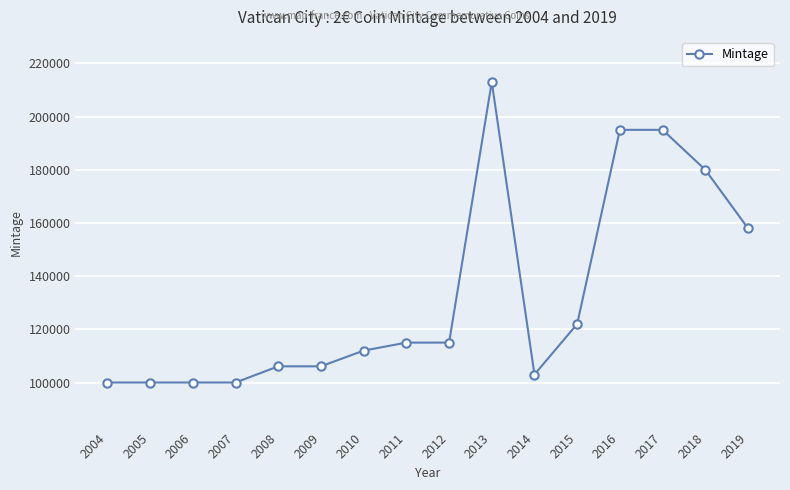

How many lines are shown in the chart?

1